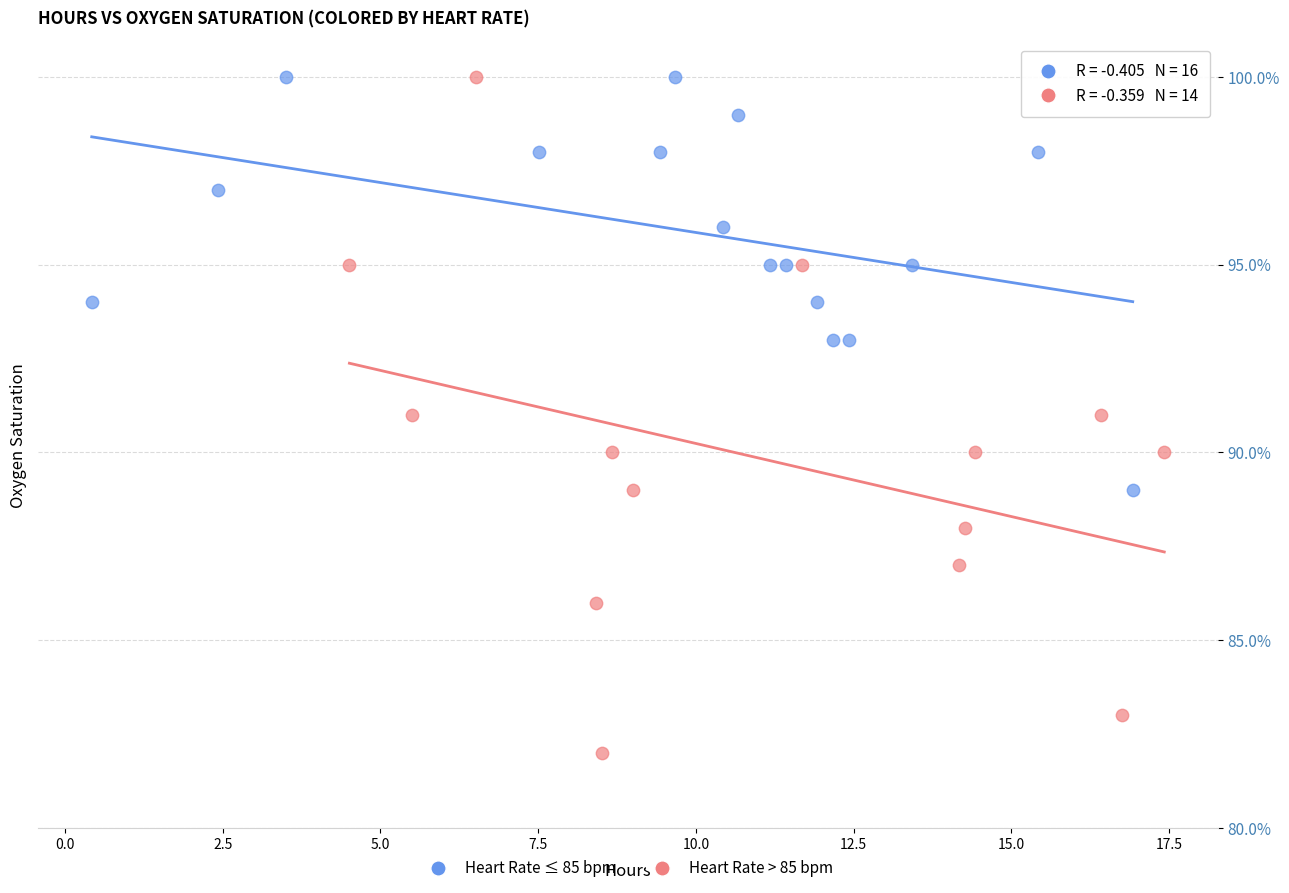

Which series has the largest Y range (max minus min)?

Heart Rate > 85 bpm